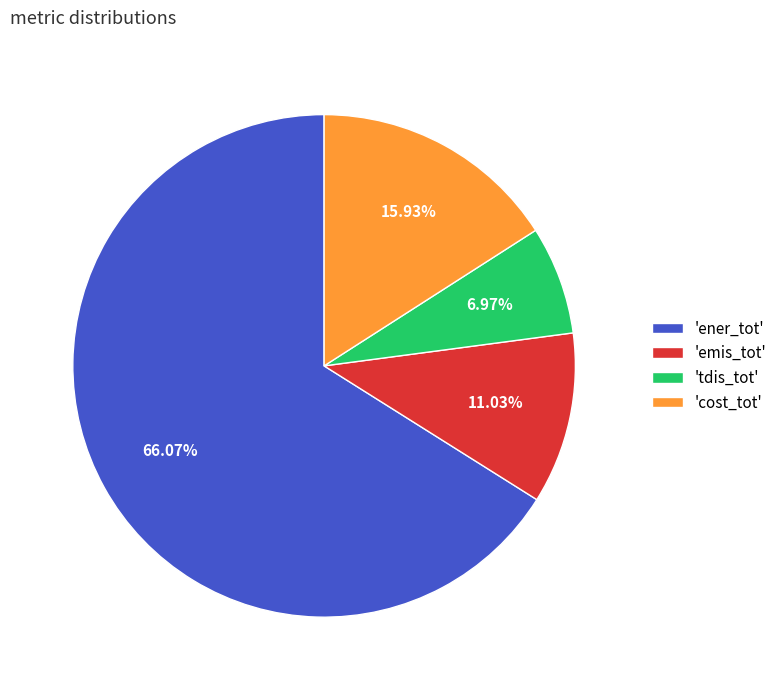

Which category accounts for the majority?

'ener_tot'